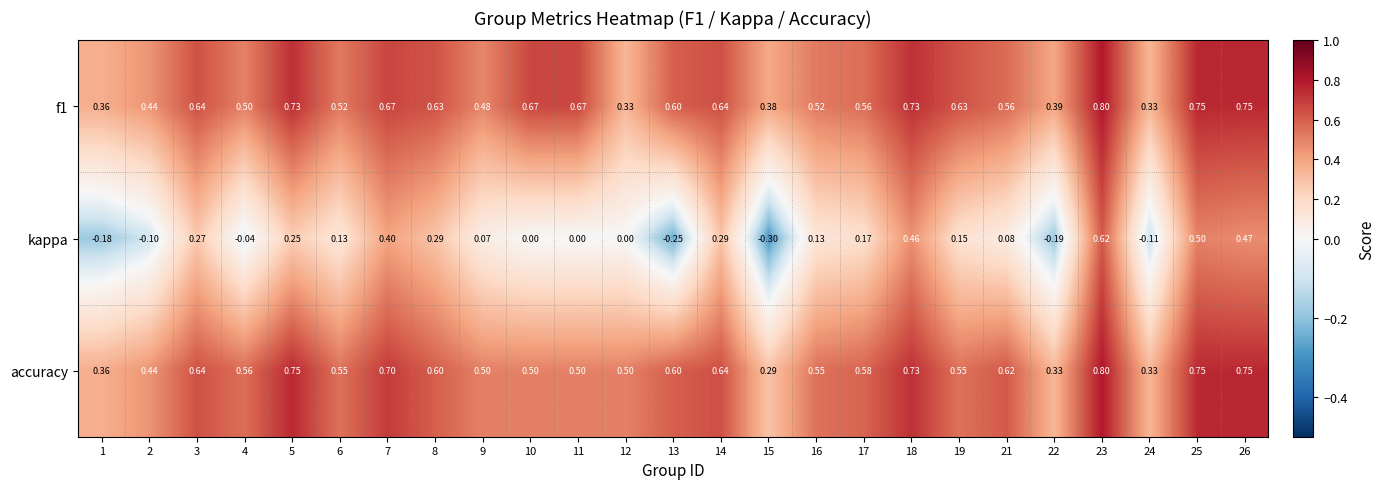

Which series has the widest spread of values?

kappa